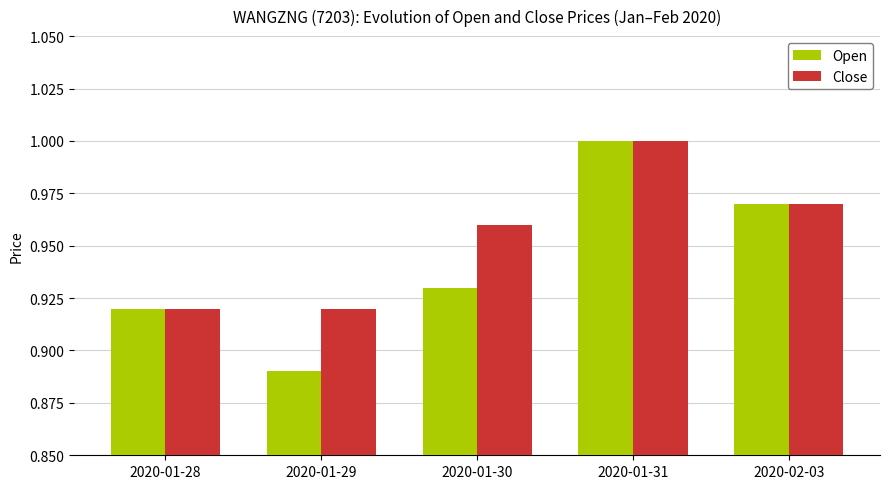

Where is Open nearest to the value 0?

2020-01-29